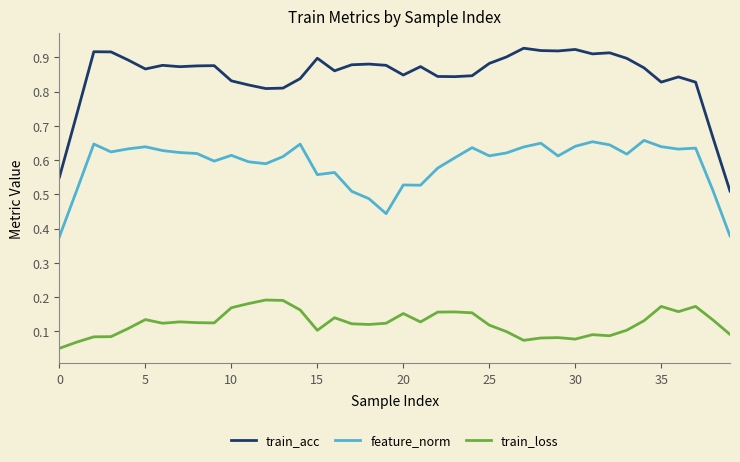

In train_loss, how many points are lower than both neighbors (excluding endpoints)?

9